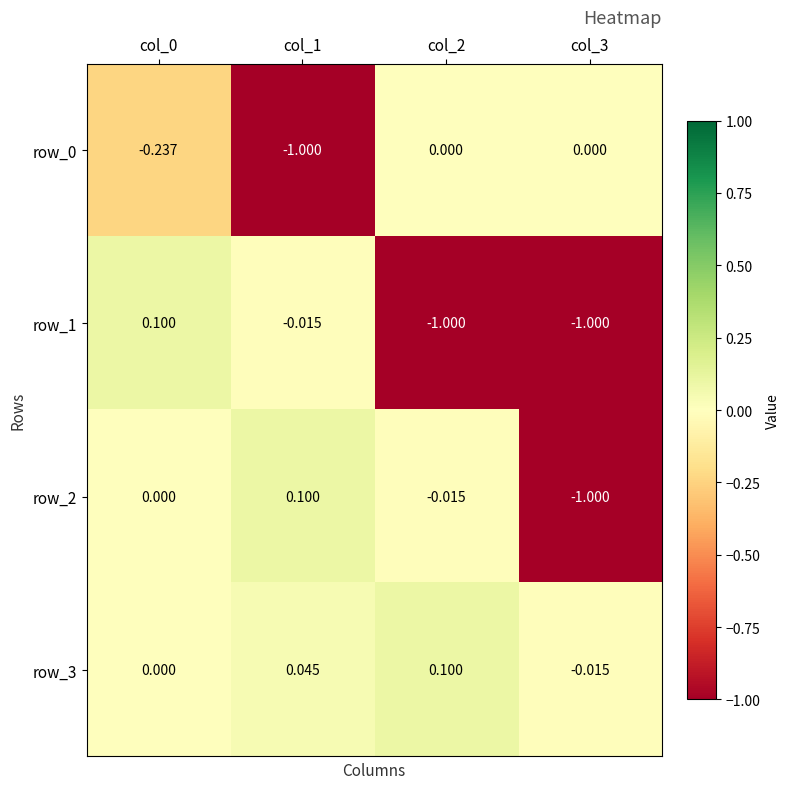

True or false: row_0 has a value of 0.0 at col_3.

True